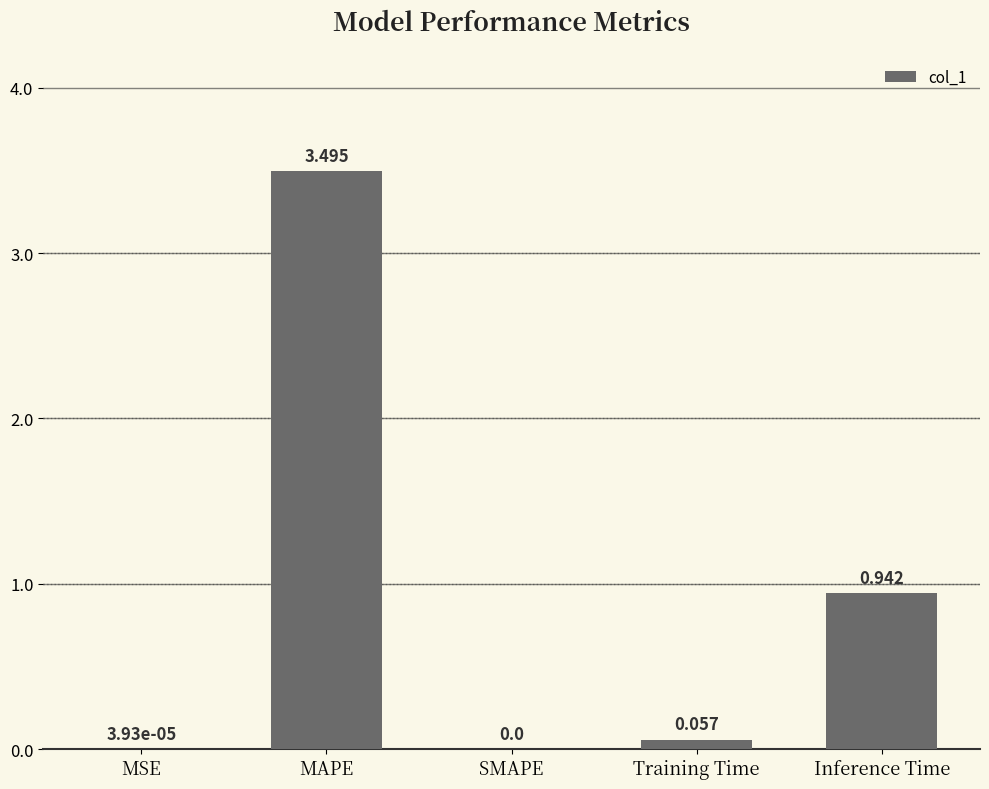

How many data points are above 0?

4